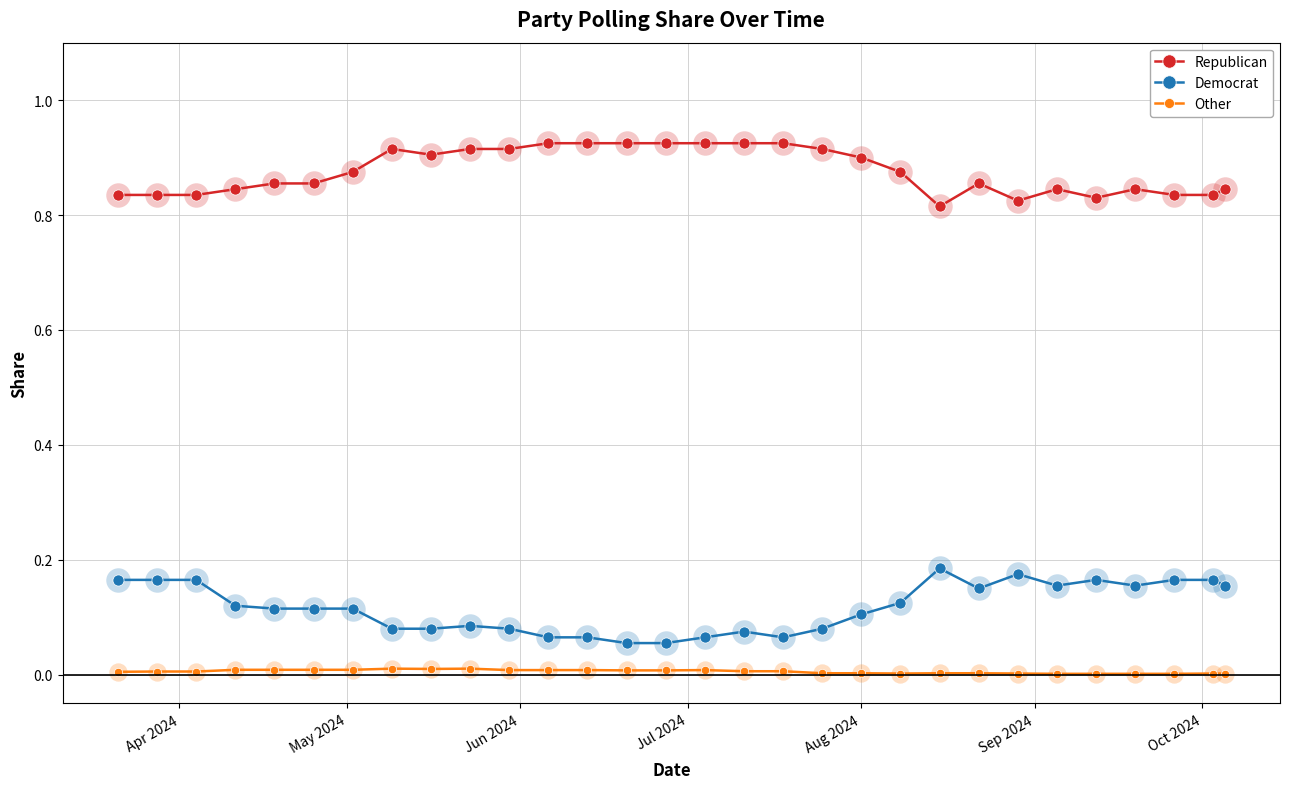

Which series has the largest total across all categories?

Republican